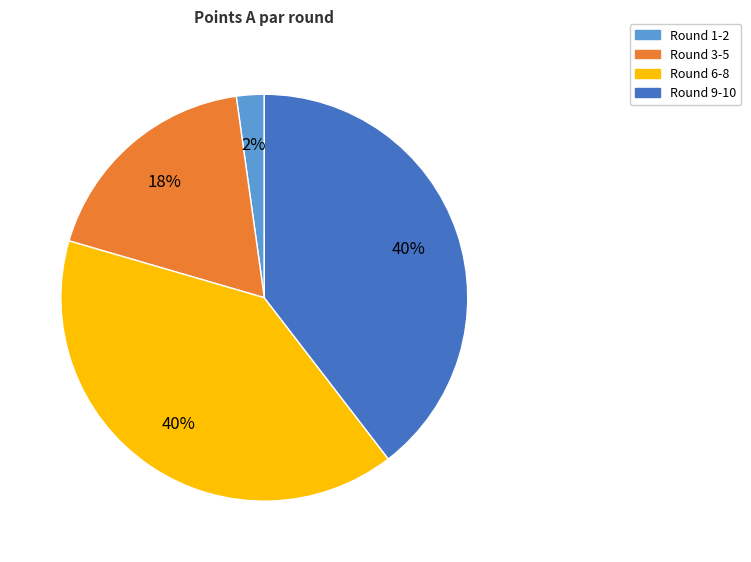

What percentage is the Round 6-8 slice, to the nearest percent?

40%